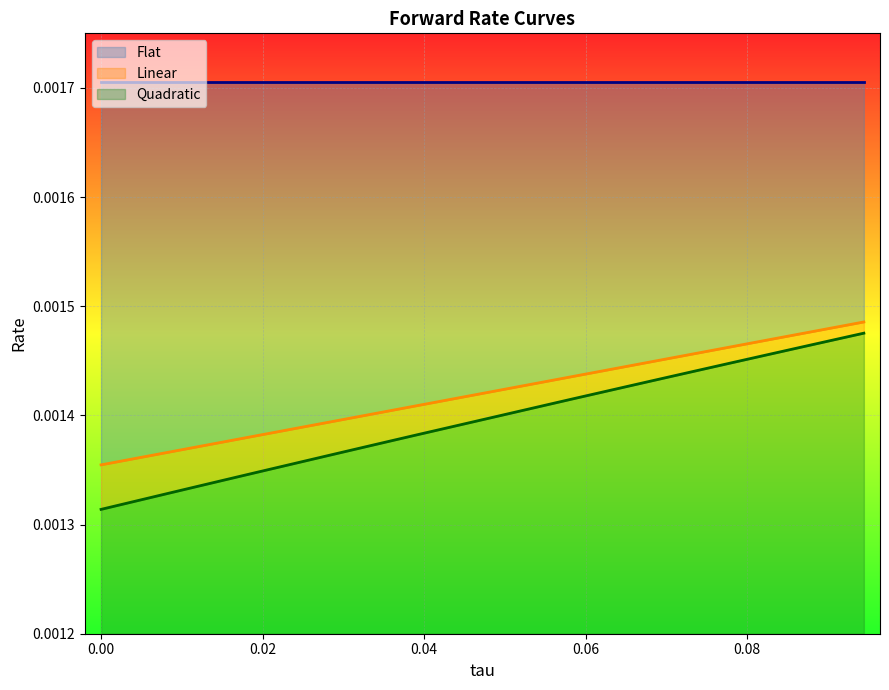

True or false: Linear and Quadratic cross at least once.

False